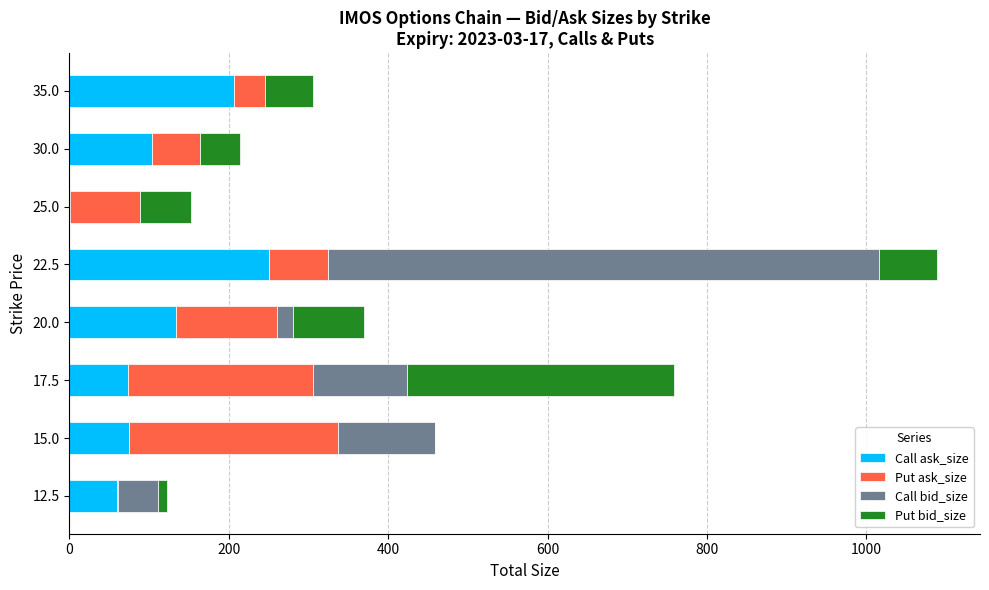

At which category is the sum across all series the highest?

22.5